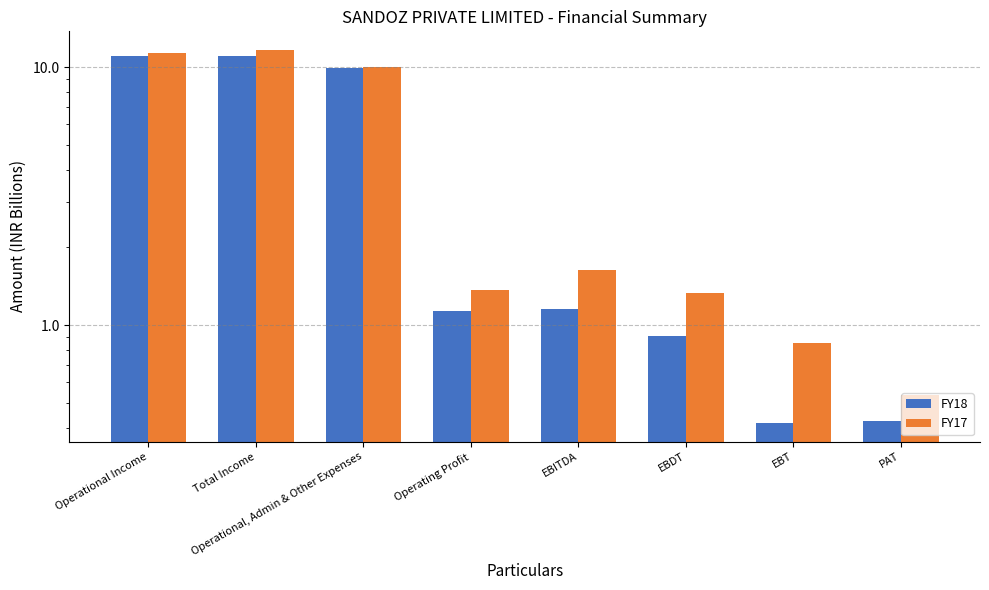

Reading right to left, extract all data points from this chart.

FY18: 0.4	0.4	0.9	1.2	1.1	9.9	11.1	11.0
FY17: 0.5	0.9	1.3	1.6	1.4	10.0	11.6	11.4